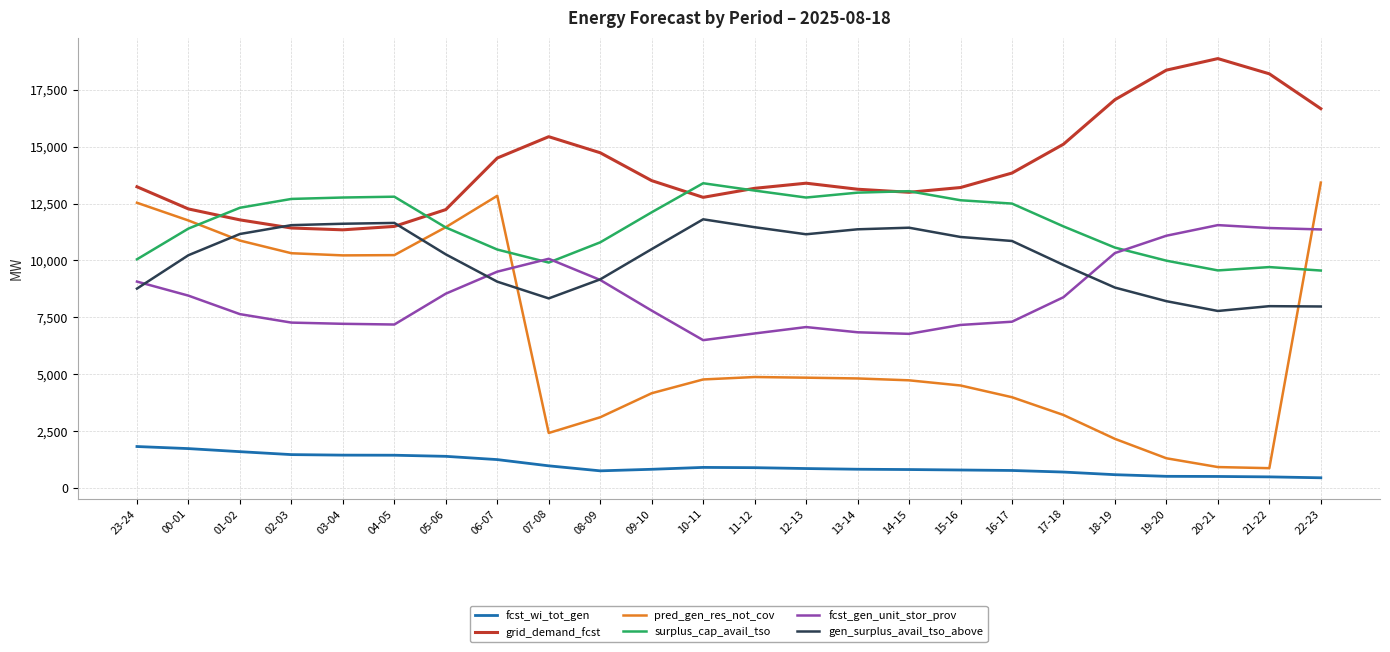

What is the lowest value of the gen_surplus_avail_tso_above series?

7783